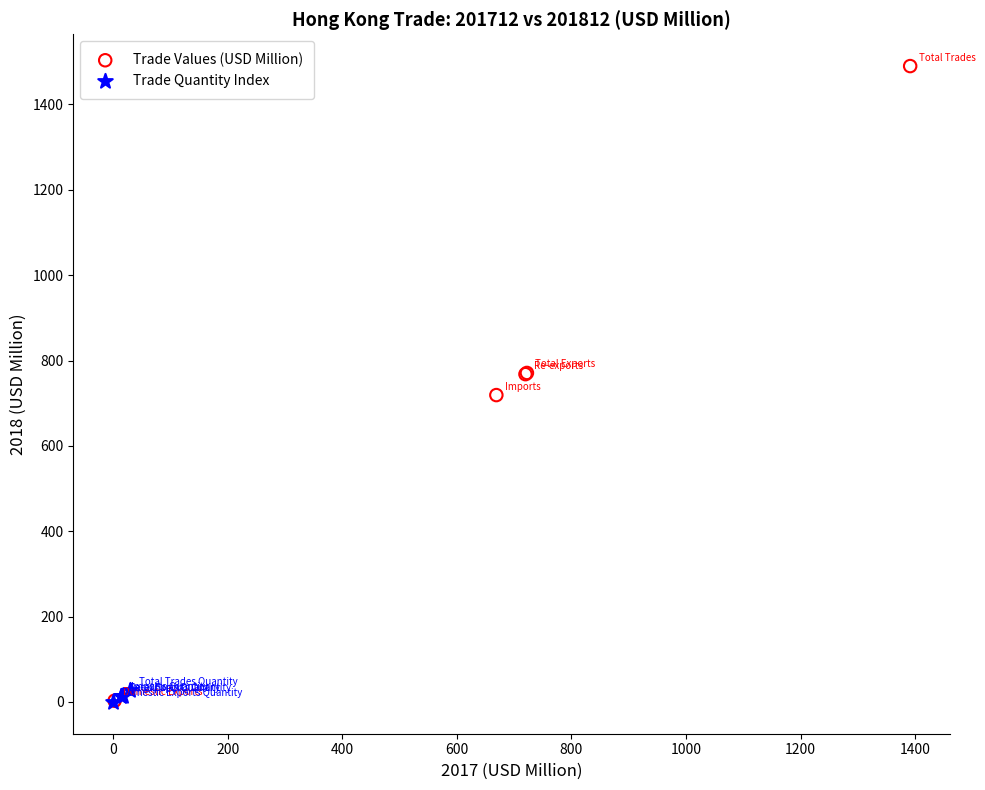

Which series has the largest Y range (max minus min)?

Trade Values (USD Million)